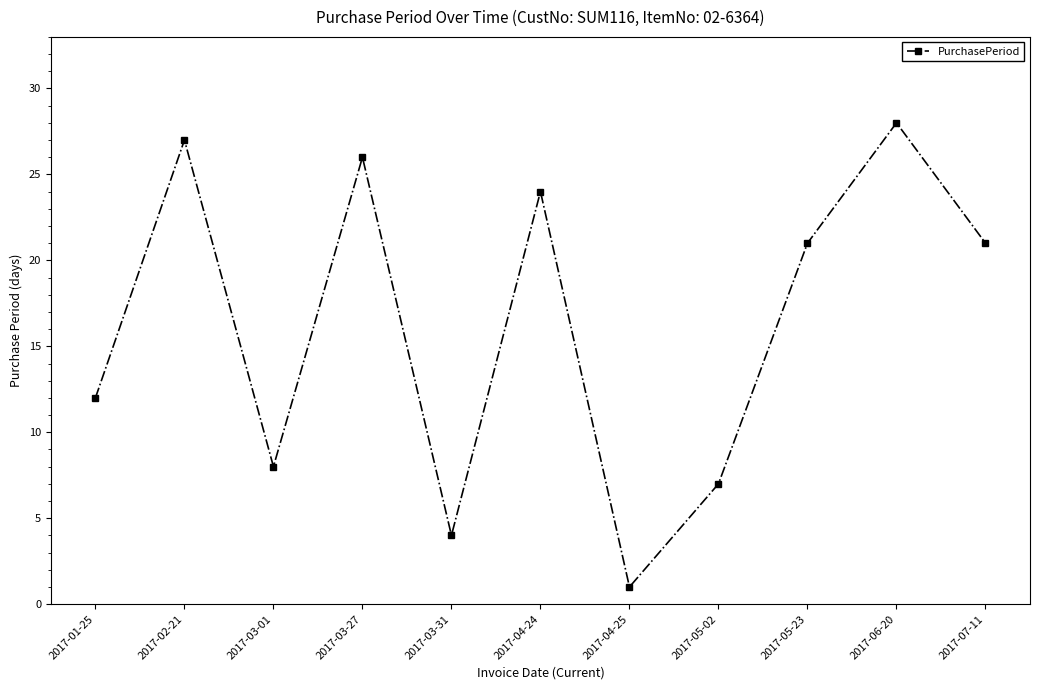

True or false: the data has more than 2 interior local peaks.

True